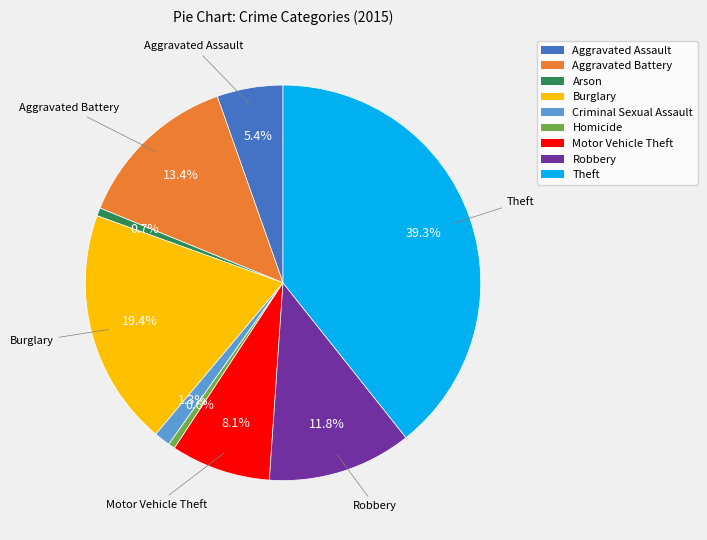

Is Burglary the majority of the pie?

No